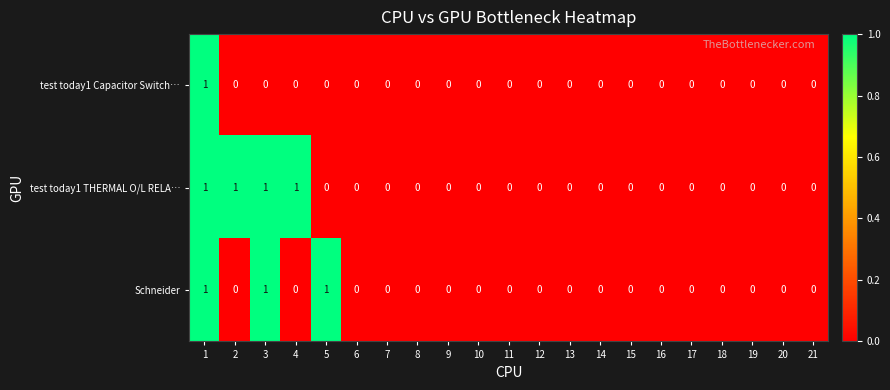

Count the test today1 Capacitor Switch… values in the range 0 to 1.

21